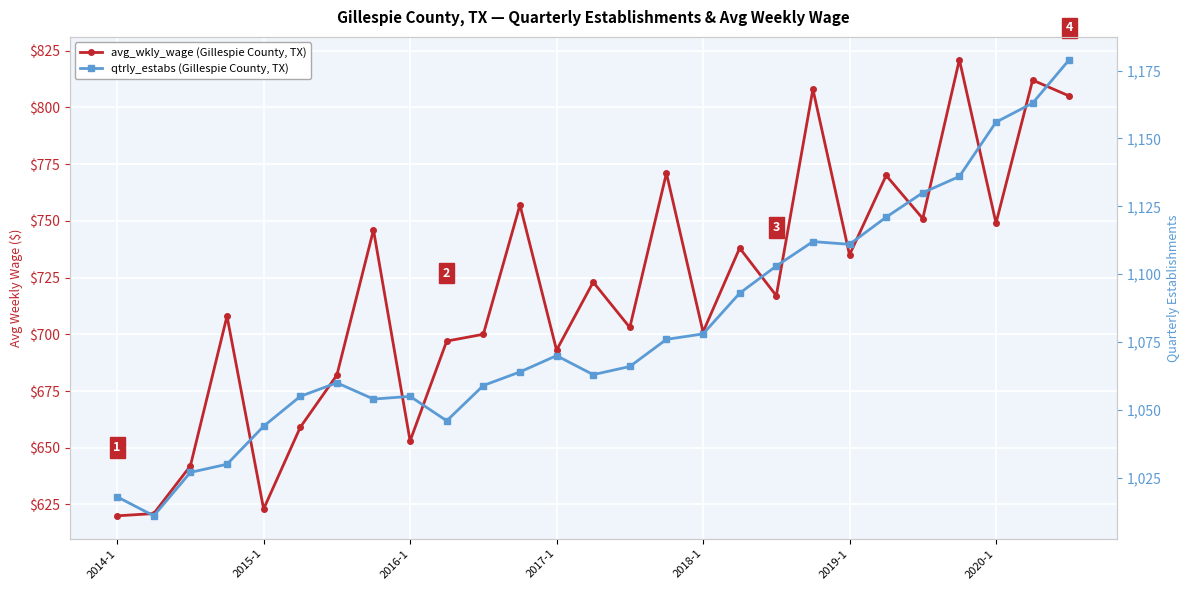

How many data points in avg_wkly_wage are less than 717?

13